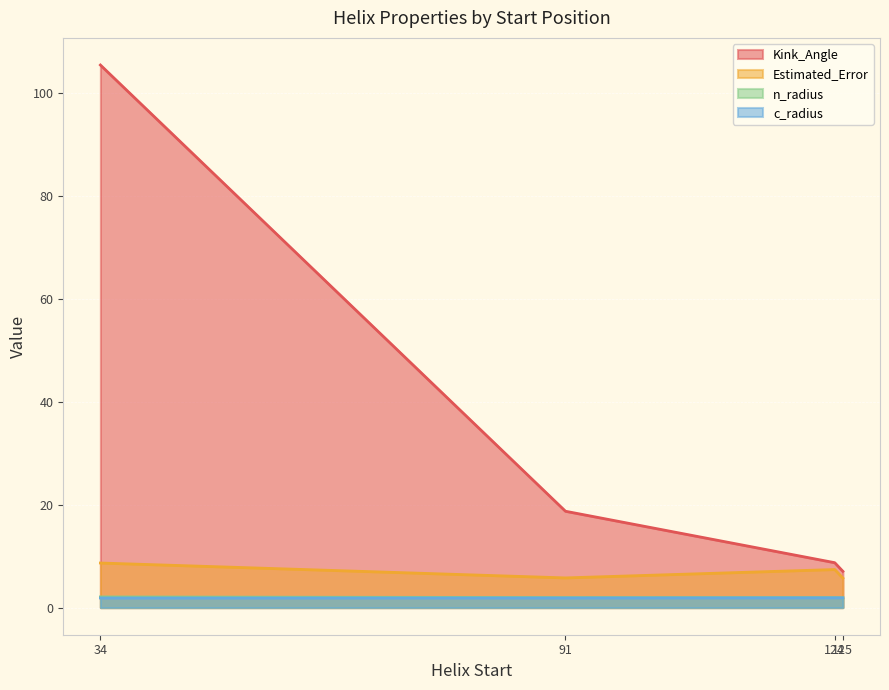

True or false: c_radius has a value of 1.2 at 125.

False